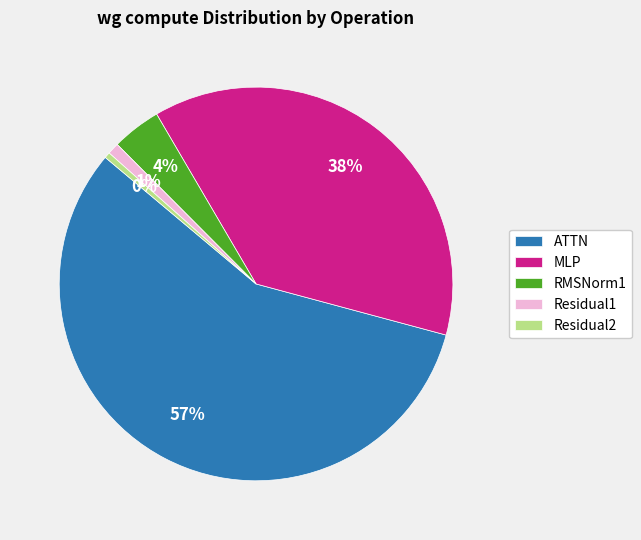

Do ATTN and Residual1 together represent more than half of the pie?

Yes